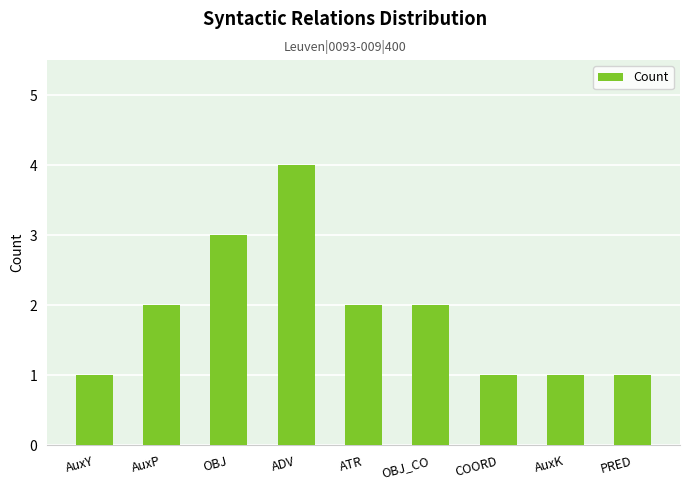

Which has a higher value, OBJ_CO or COORD?

OBJ_CO